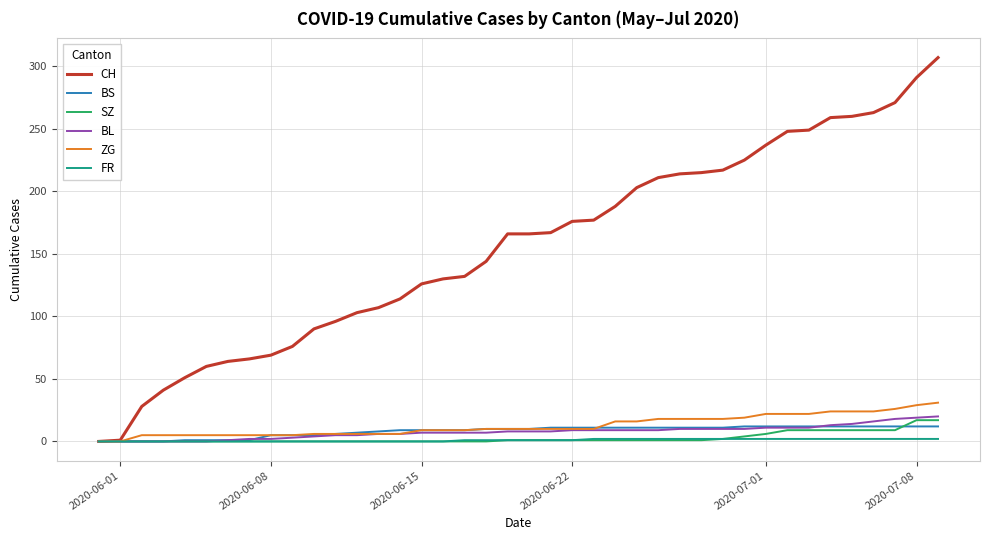

Which series has the largest total across all categories?

CH